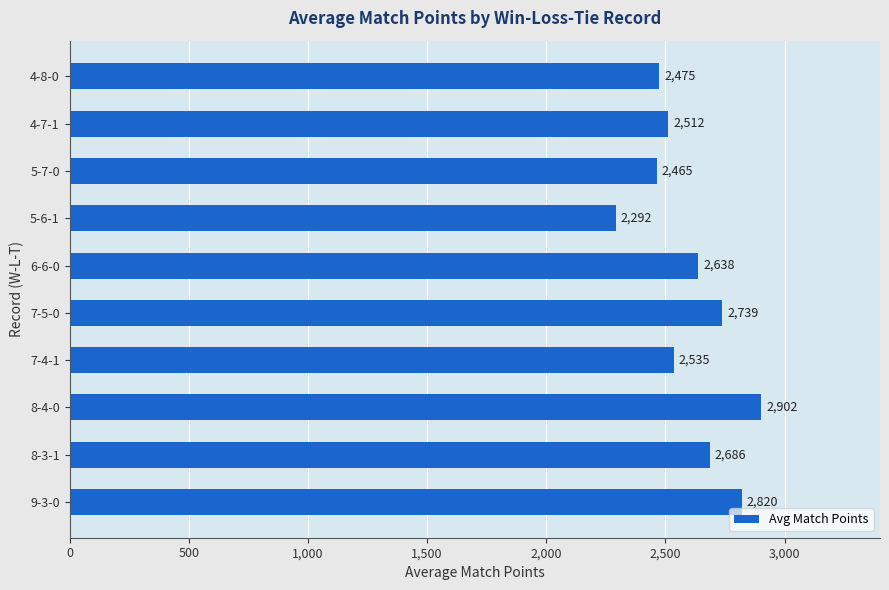

The chart shows a value of 1538.6 at 7-4-1. True or false?

False